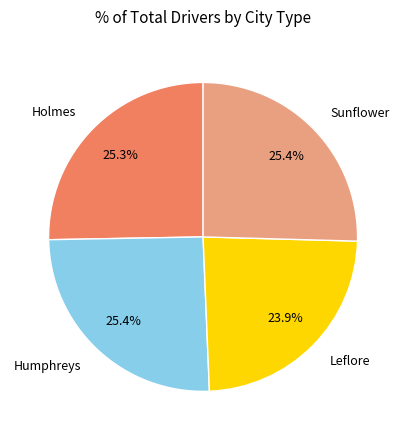

To the nearest percent, what is the difference between the Holmes and Leflore slice percentages?

1%